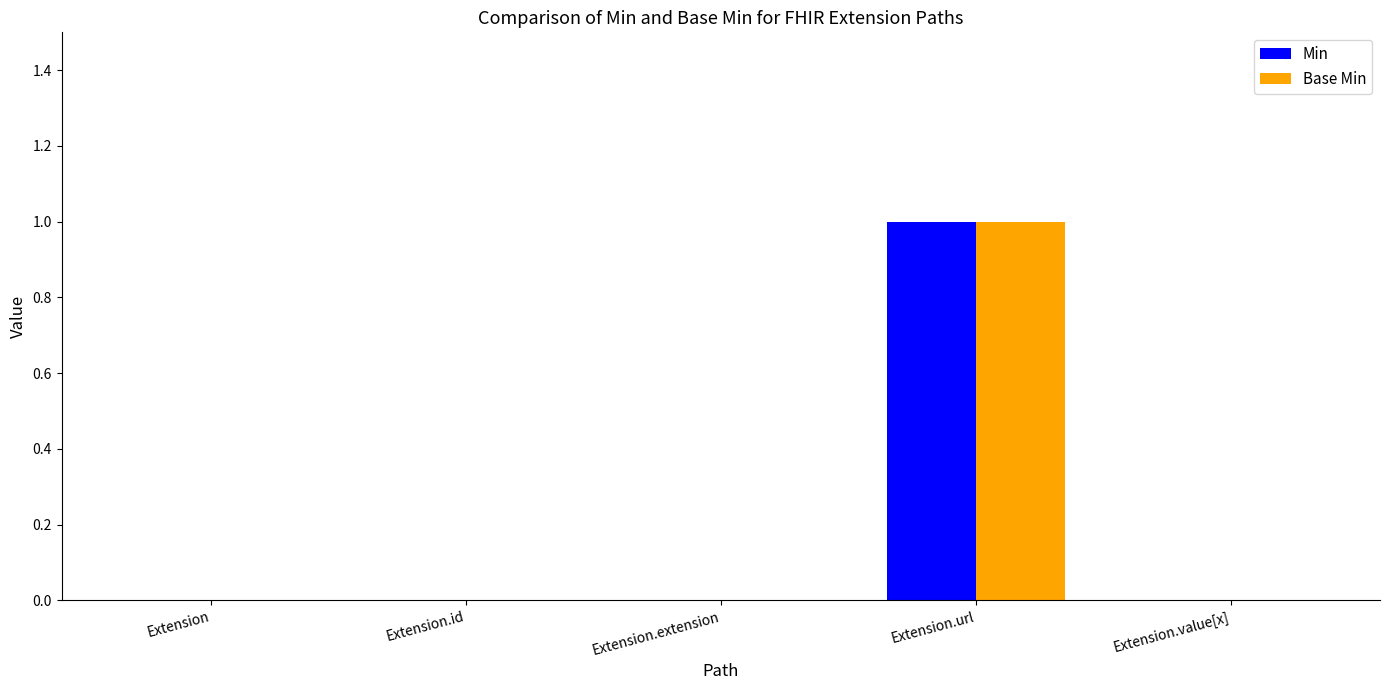

What are all the series names shown in the legend?

Min, Base Min